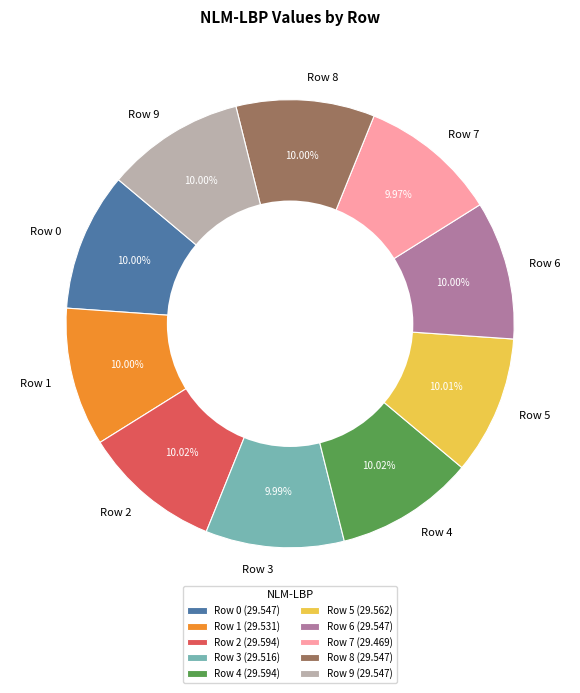

Do Row 5 and Row 8 together represent more than half of the pie?

No